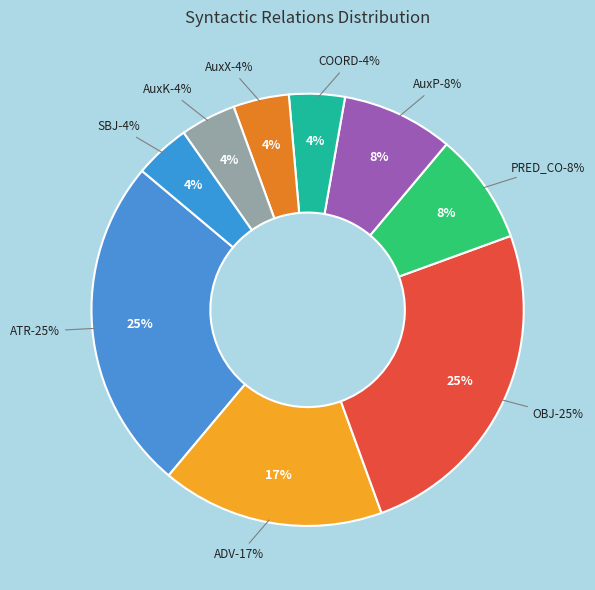

Is it true that COORD is 4% of the pie?

True